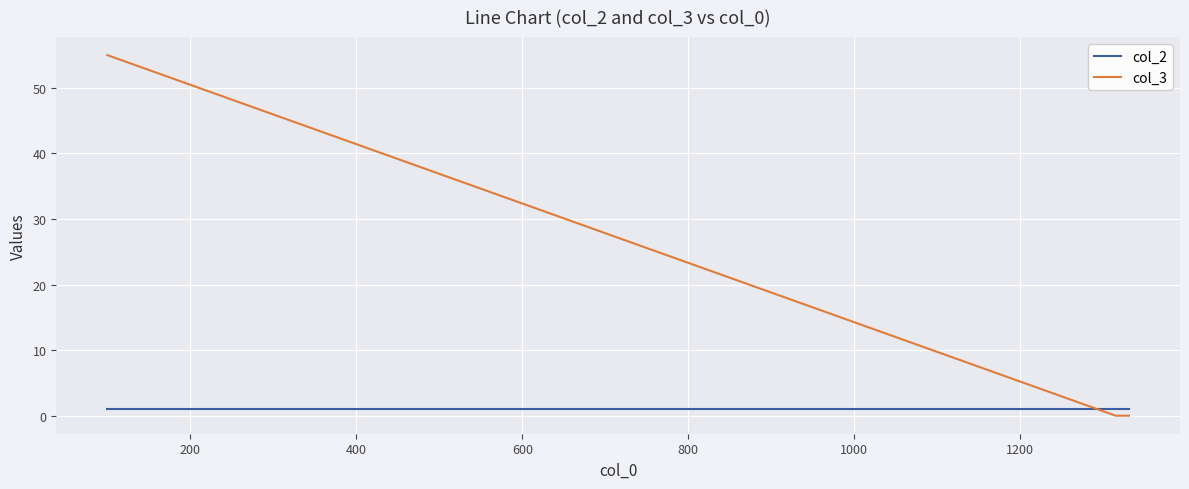

Rank the series by their maximum value, from highest to lowest.

col_3, col_2